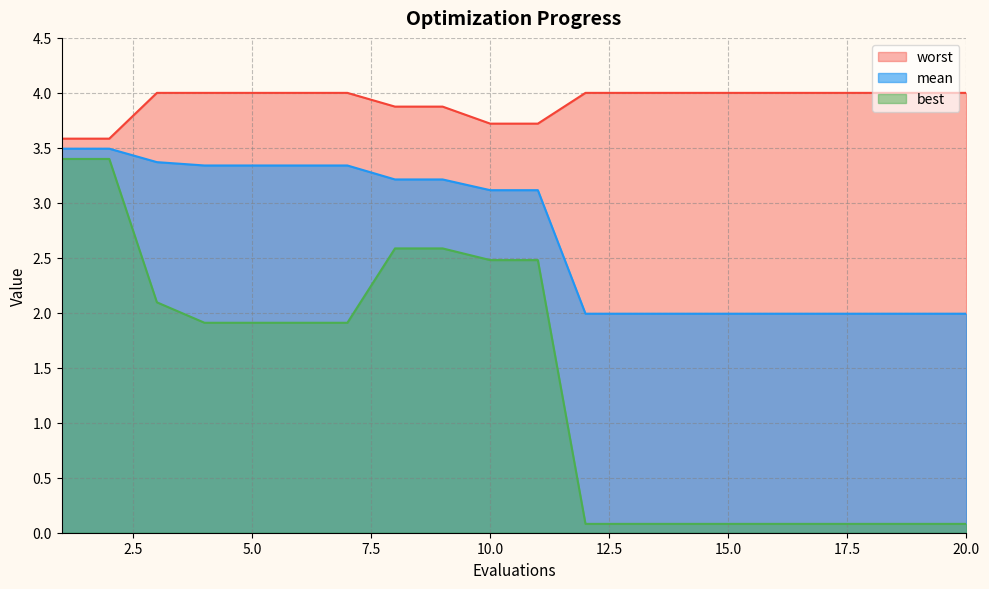

Which series changed the most between 1 and 19?

best